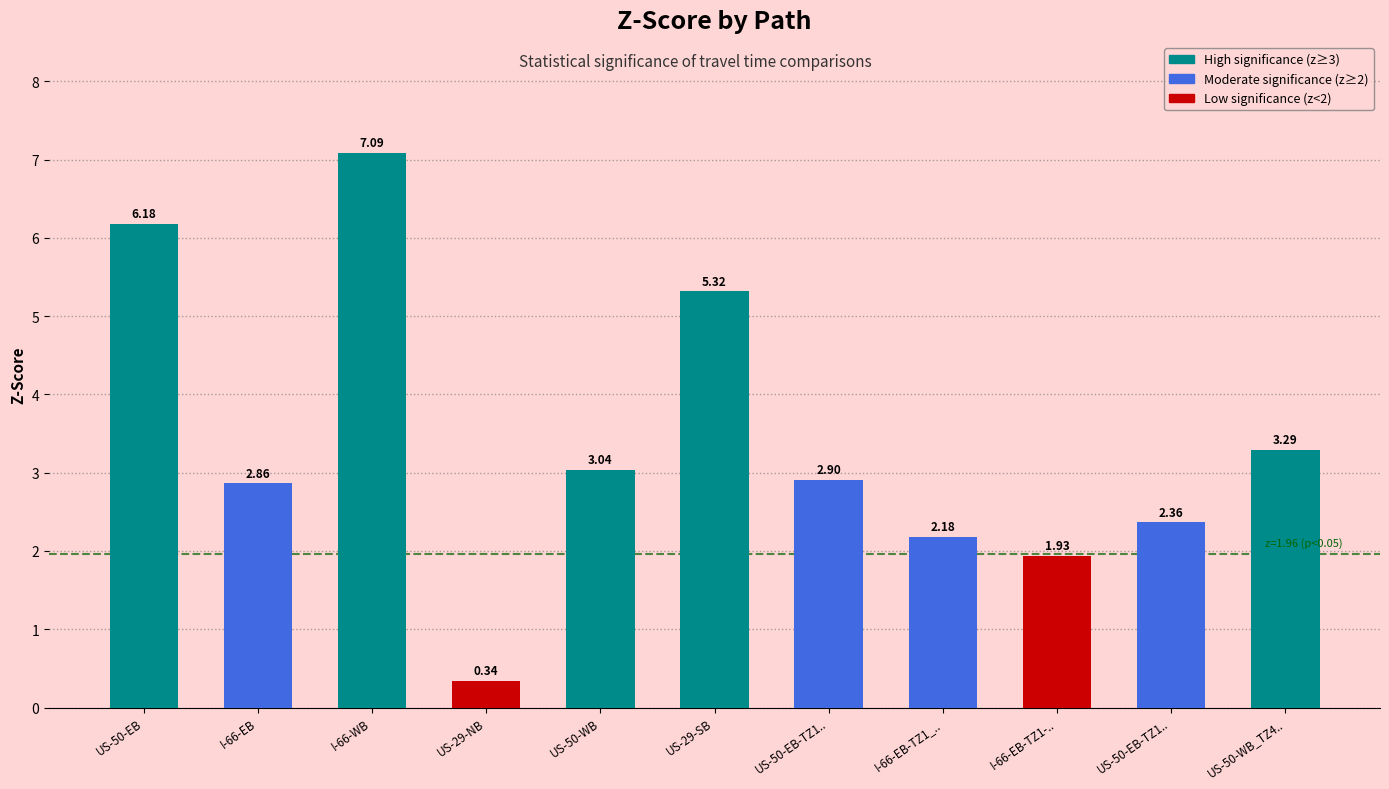

What is the change in value from US-29-SB to US-50-EB-TZ1..?

-2.4